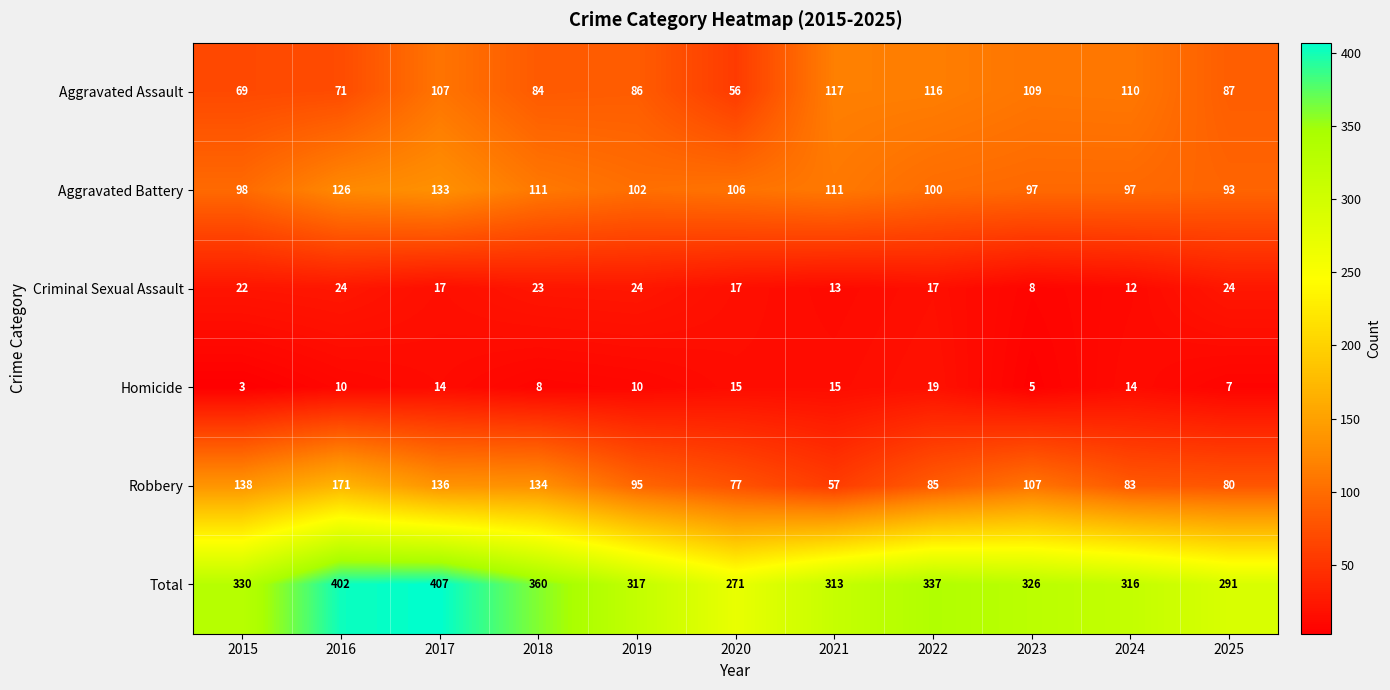

Count the number of data series in this chart.

6